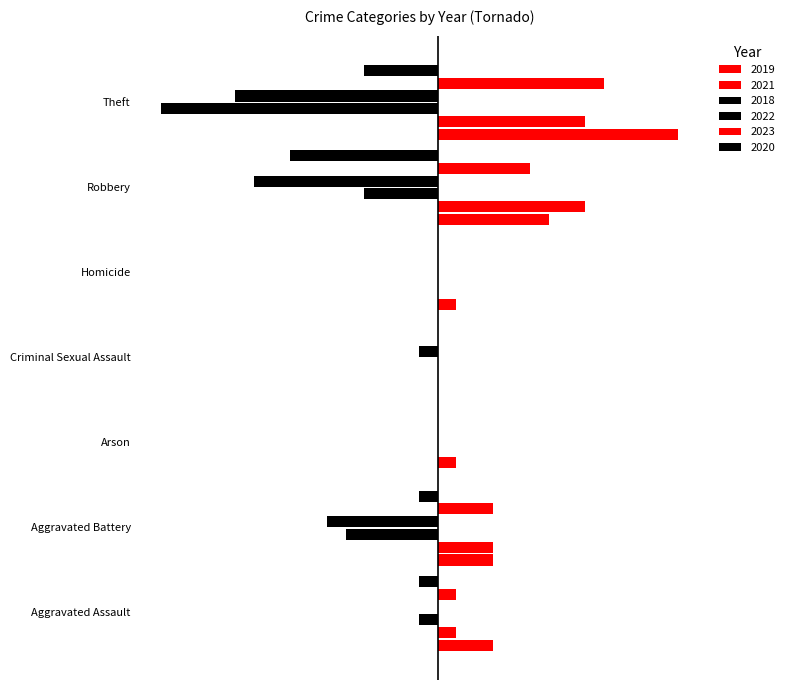

What is the approximate value of 2020 at Robbery?

-8